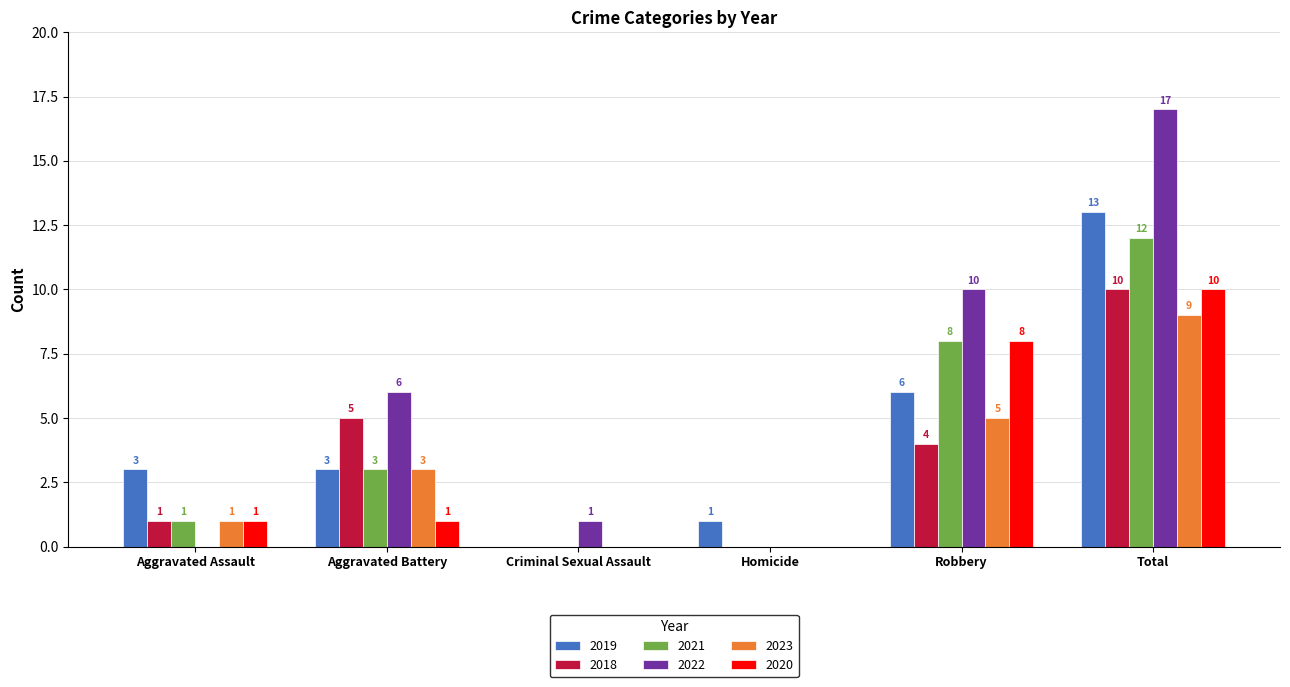

What is the spread (max minus min) of values at Criminal Sexual Assault?

1